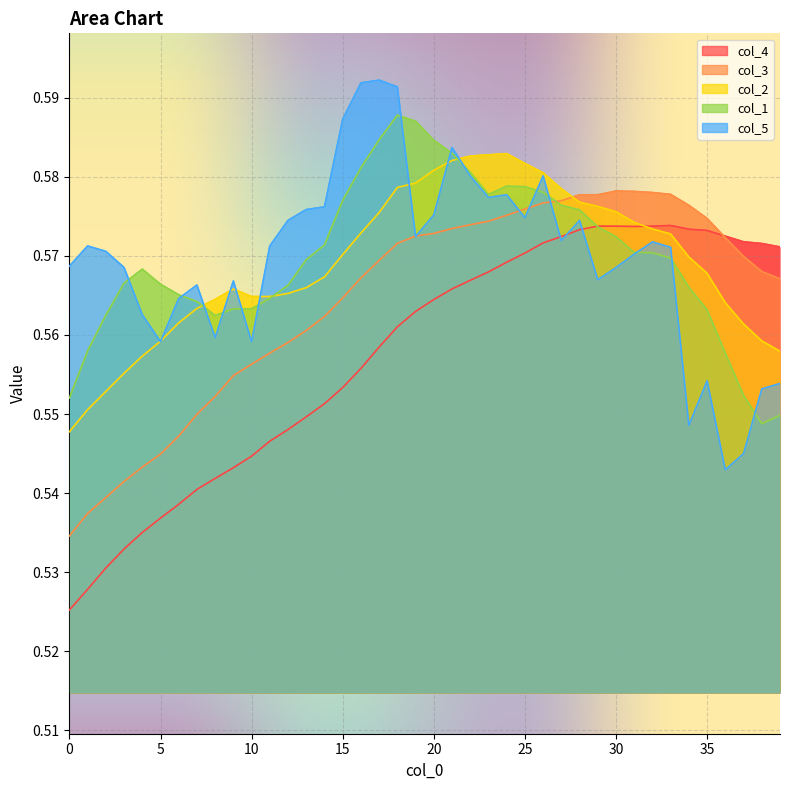

Which series has the largest total across all categories?

col_5